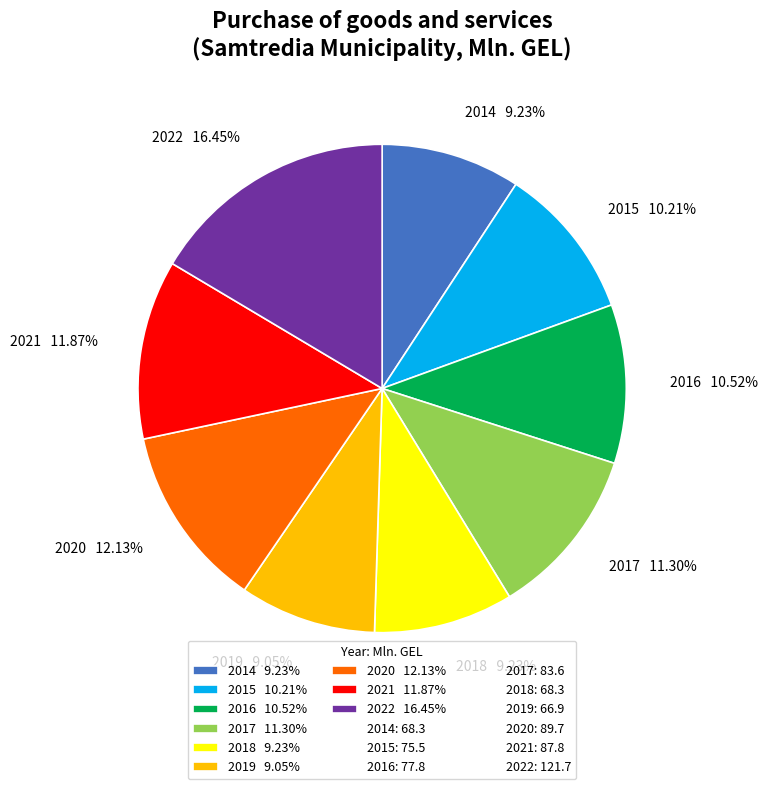

Does 2018 9.23% represent more than half of the total?

No